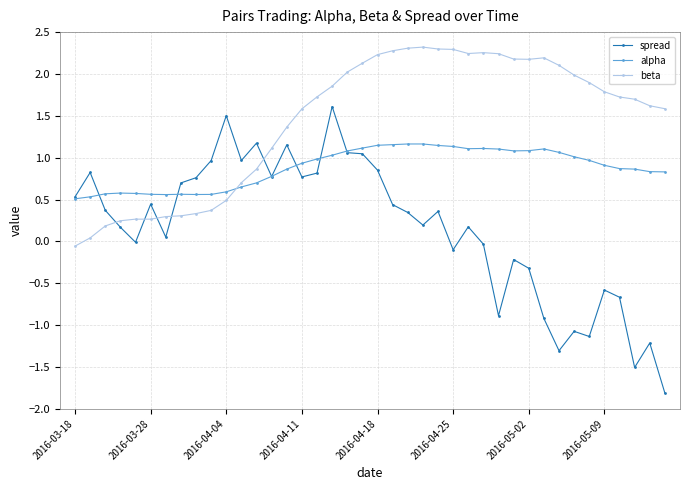

Rank the series by their average value, from lowest to highest.

spread, alpha, beta